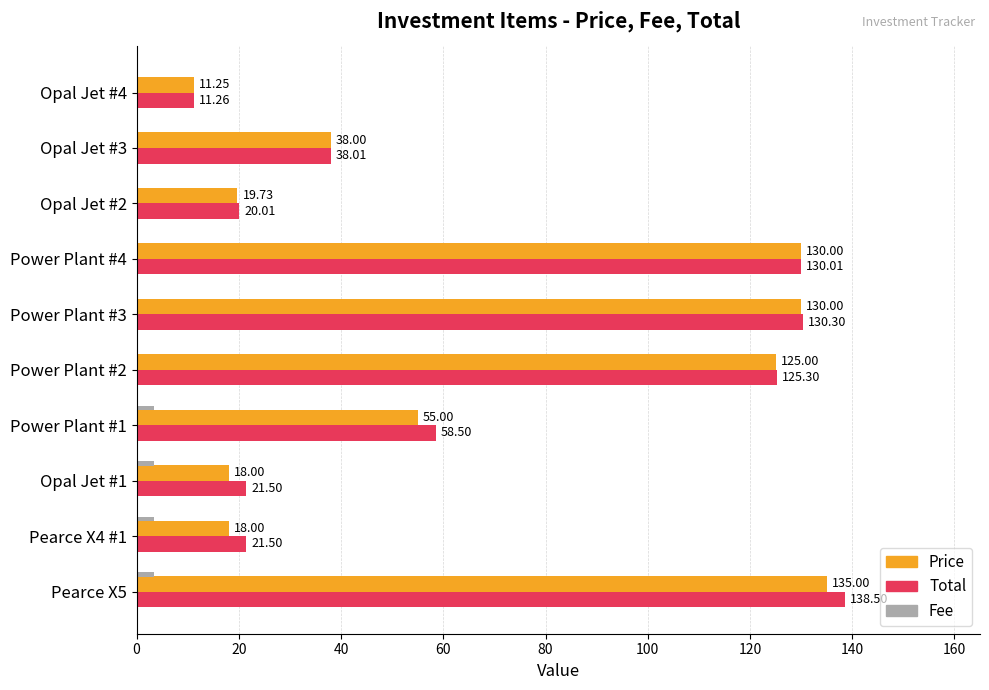

What is the sum of the Total values at Opal Jet #3 and Pearce X5?

176.5